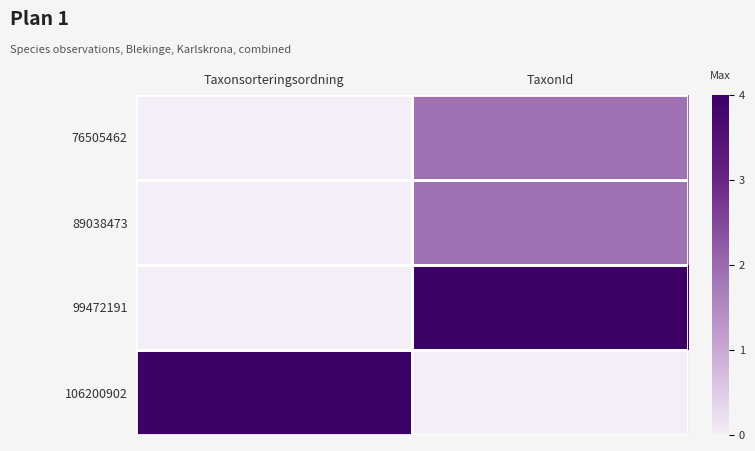

What is the difference between the highest and lowest values at TaxonId?

4.0